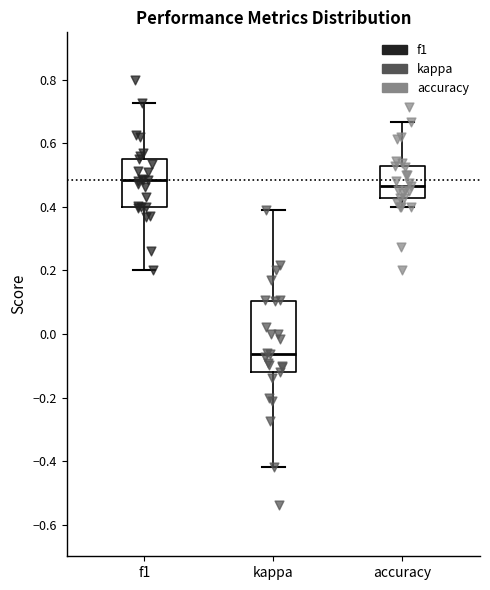

Reading left to right, transcribe this box plot: for each box, give where its median line is, the range the box spans, and where its two whiskers end, as read against the y-axis. The values are not printed on the chart, so give them approximately, as read against the axis.

f1: median 0.48, box 0.40 to 0.54, whiskers 0.20 to 0.72
kappa: median -0.06, box -0.12 to 0.10, whiskers -0.42 to 0.40
accuracy: median 0.46, box 0.42 to 0.52, whiskers 0.40 to 0.66